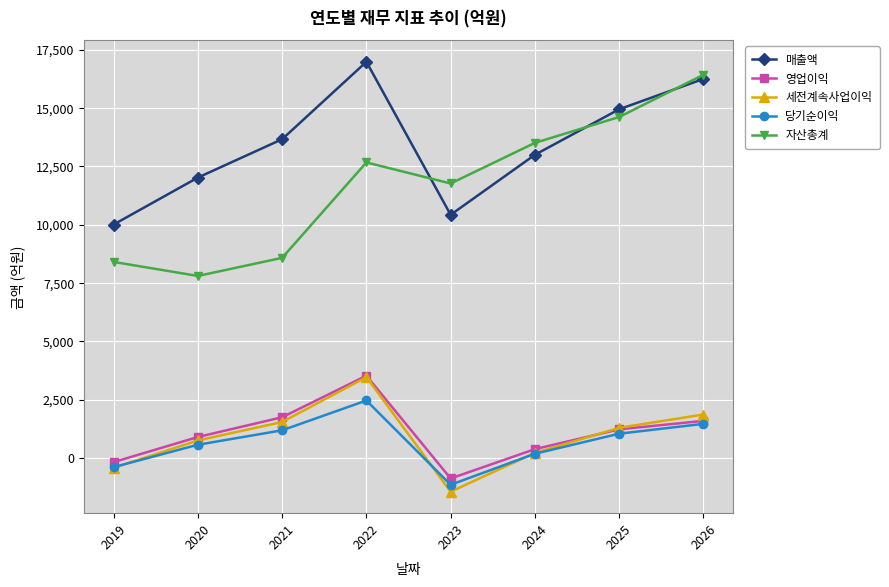

How many values in 세전계속사업이익 are above zero?

6